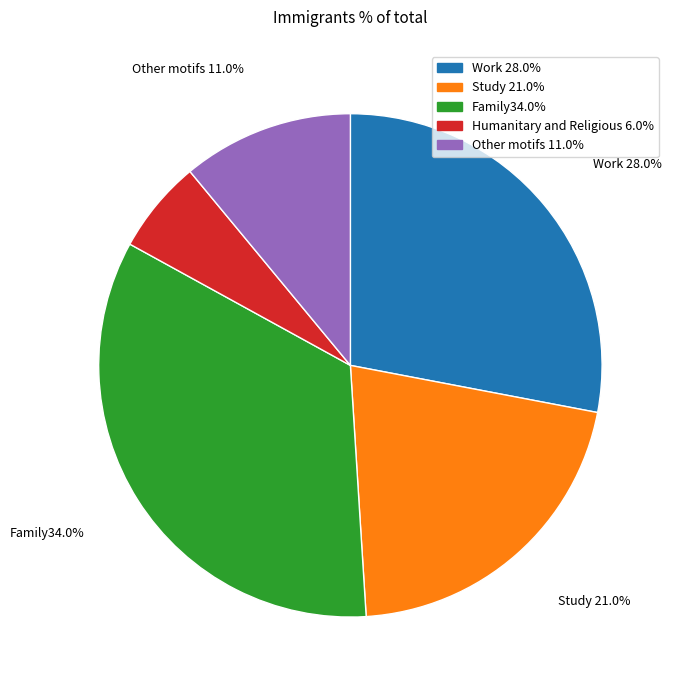

Is there a majority slice in this chart?

No